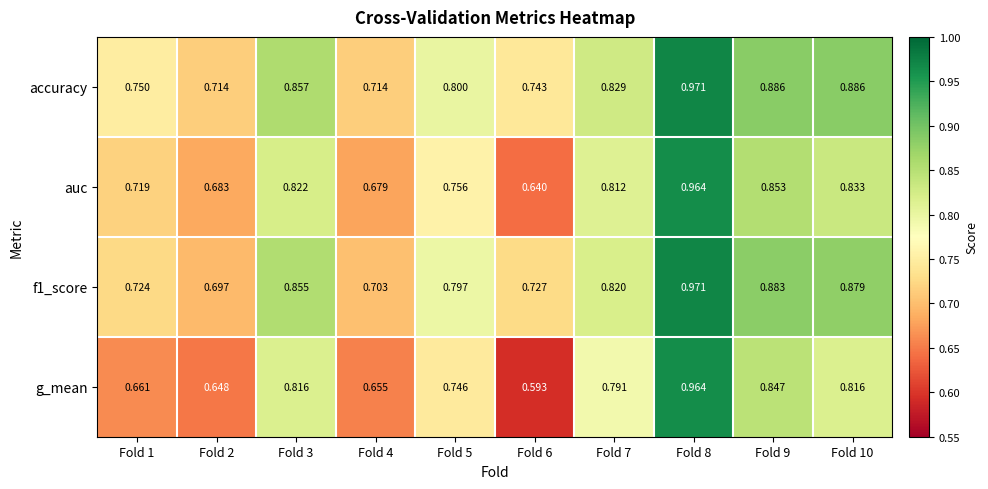

Is the value of accuracy at Fold 5 greater than the value of f1_score at Fold 8?

No